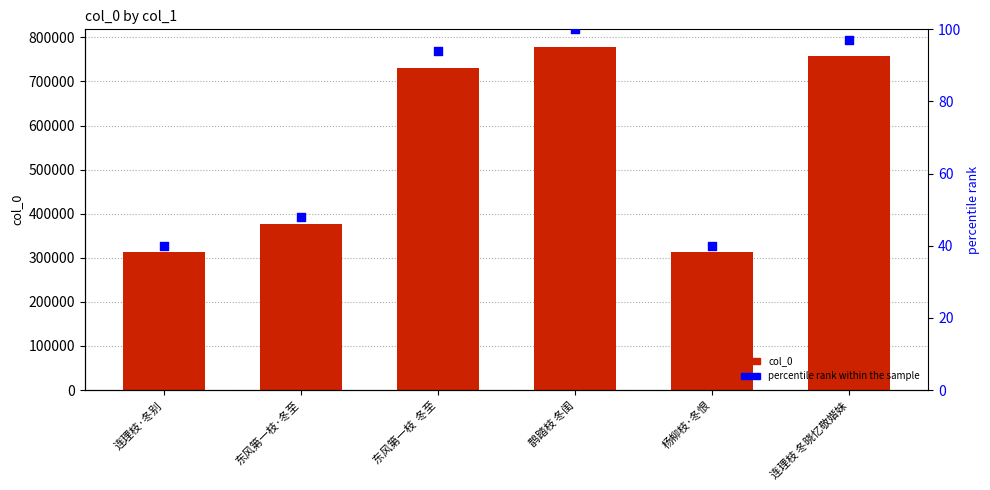

At which category is the sum across all series the highest?

鹊踏枝 冬闺